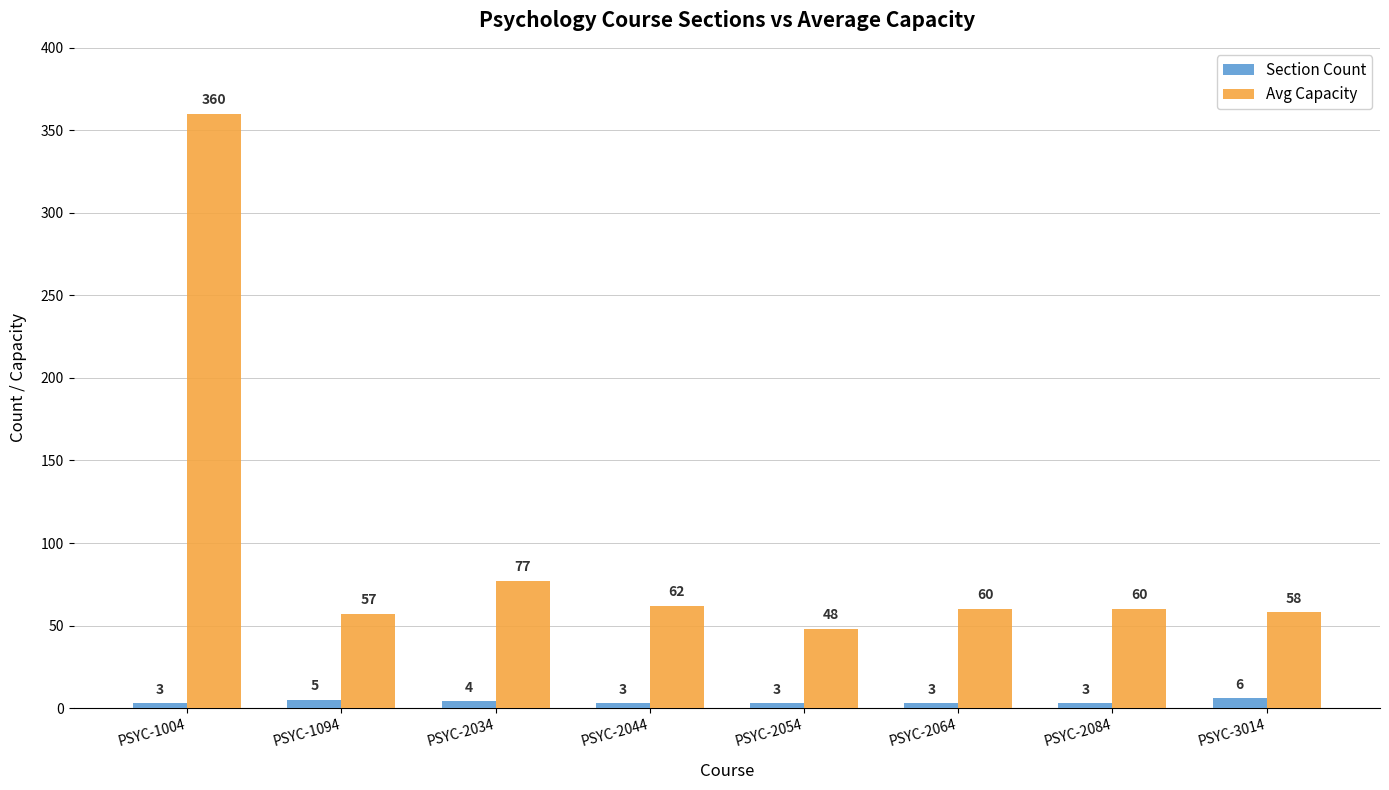

Reading left to right, what are all the values shown in this chart?

Section Count: PSYC-1004=3	PSYC-1094=5	PSYC-2034=4	PSYC-2044=3	PSYC-2054=3	PSYC-2064=3	PSYC-2084=3	PSYC-3014=6
Avg Capacity: PSYC-1004=360	PSYC-1094=57	PSYC-2034=77	PSYC-2044=62	PSYC-2054=48	PSYC-2064=60	PSYC-2084=60	PSYC-3014=58